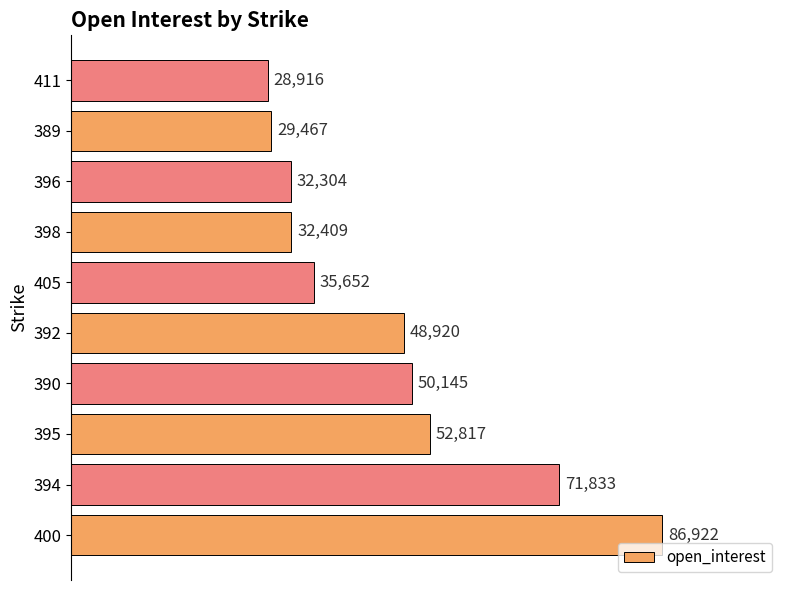

True or false: the data shows 29864 at 390.

False